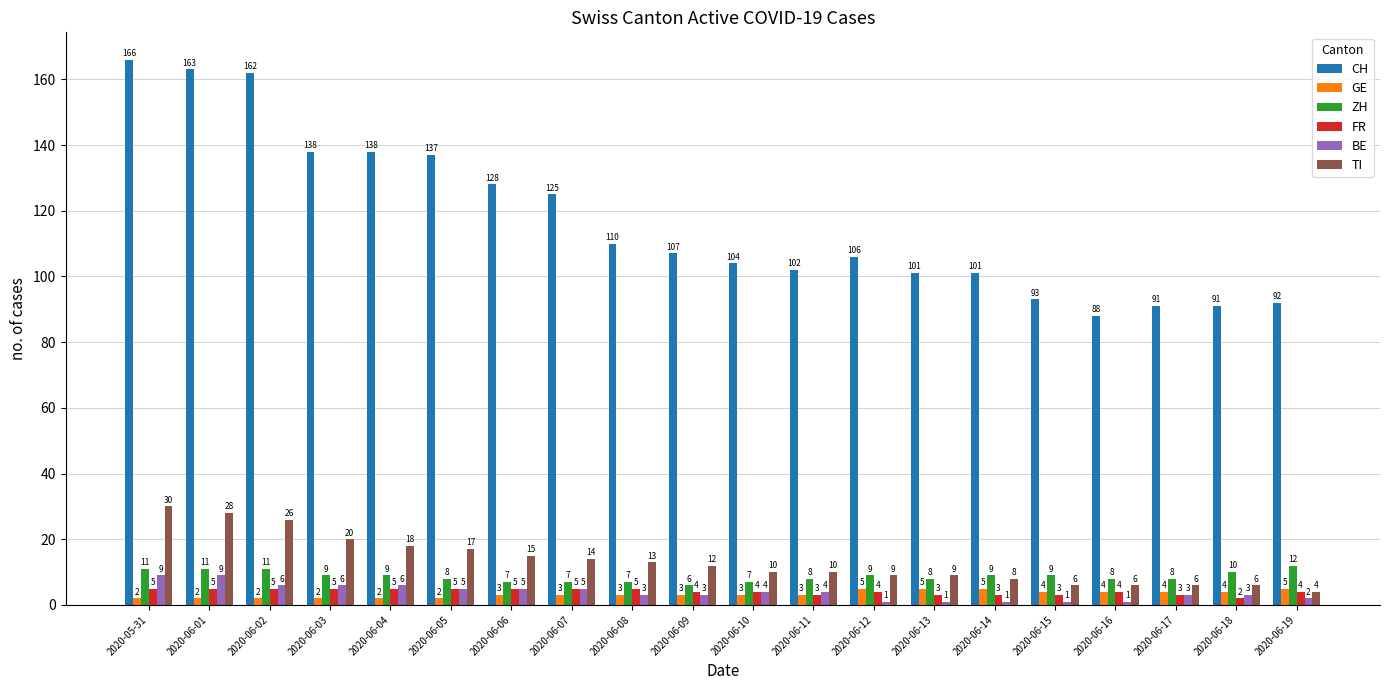

What is the value of the GE bar at the 2nd from the left?

2